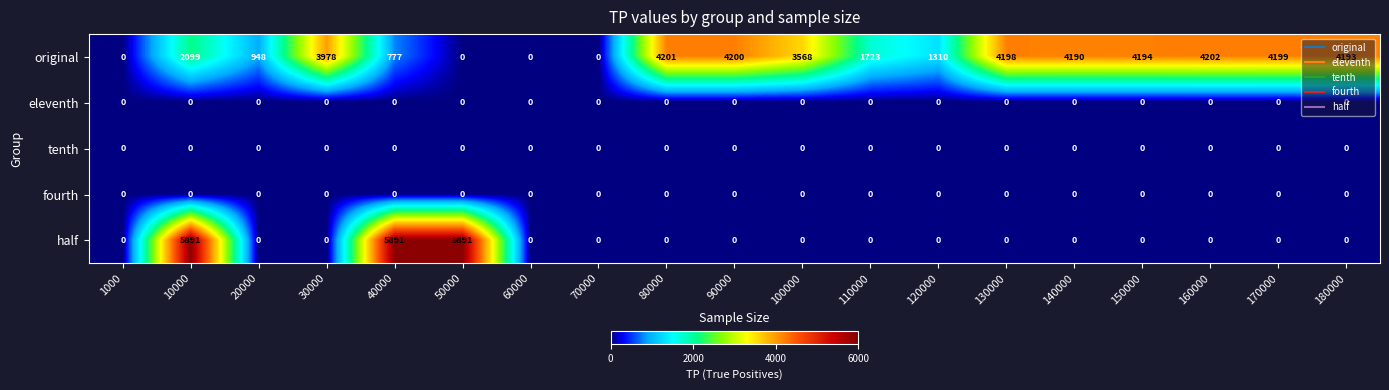

At which category is the sum across all series the highest?

10000